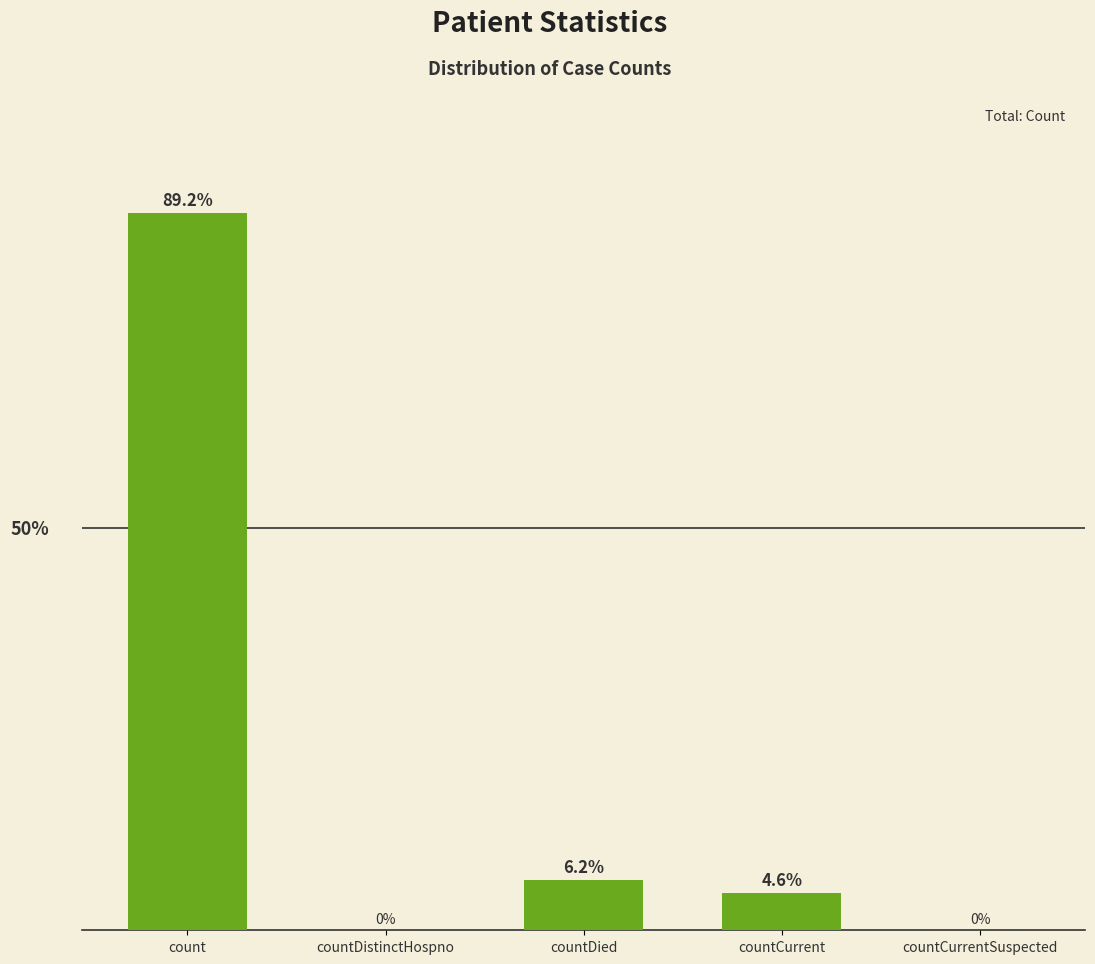

At which label does the data first exceed 4?

count